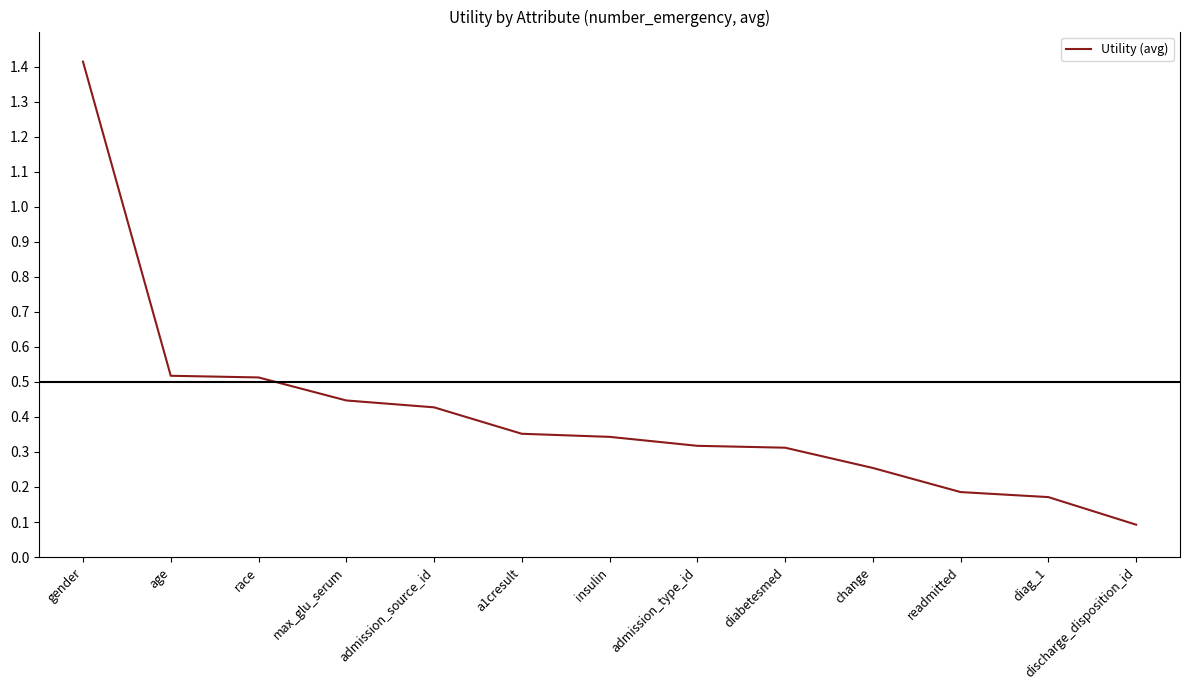

What is the maximum value shown in the chart?

1.4